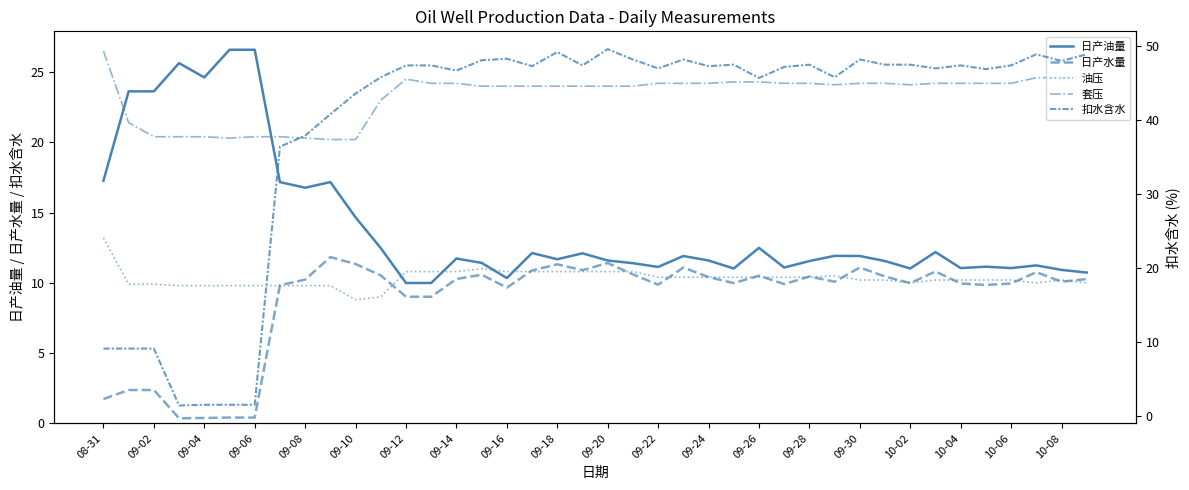

Which series has the largest total across all categories?

扣水含水